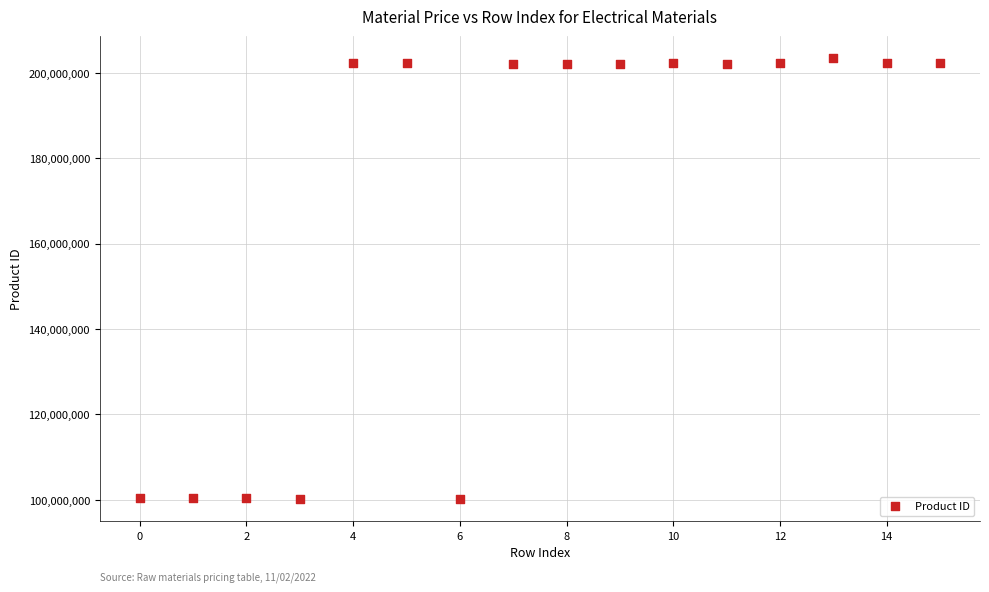

What is the range of Y values (max minus min)?

103264292